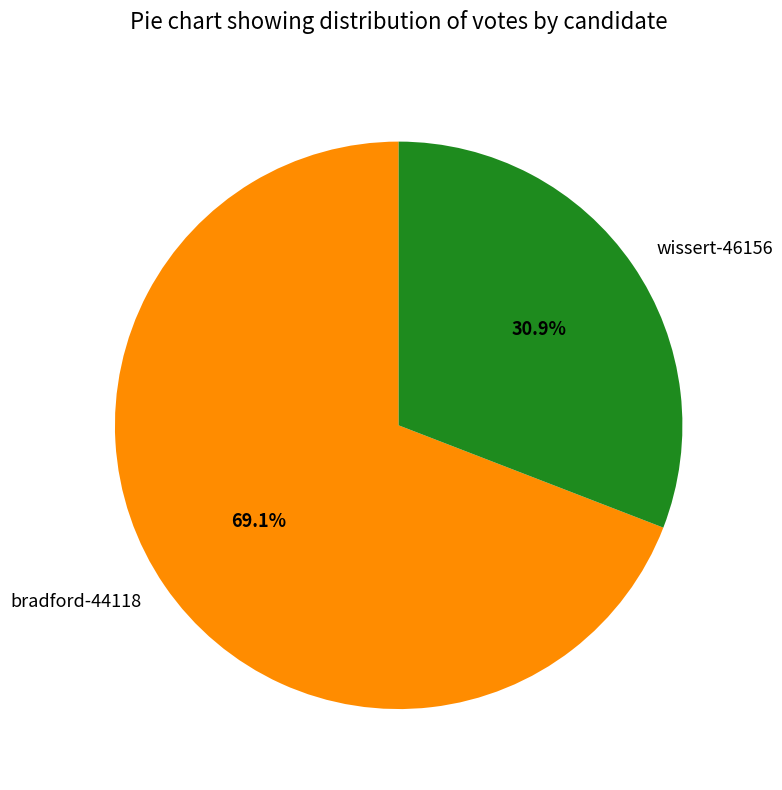

Which category accounts for the majority?

bradford-44118